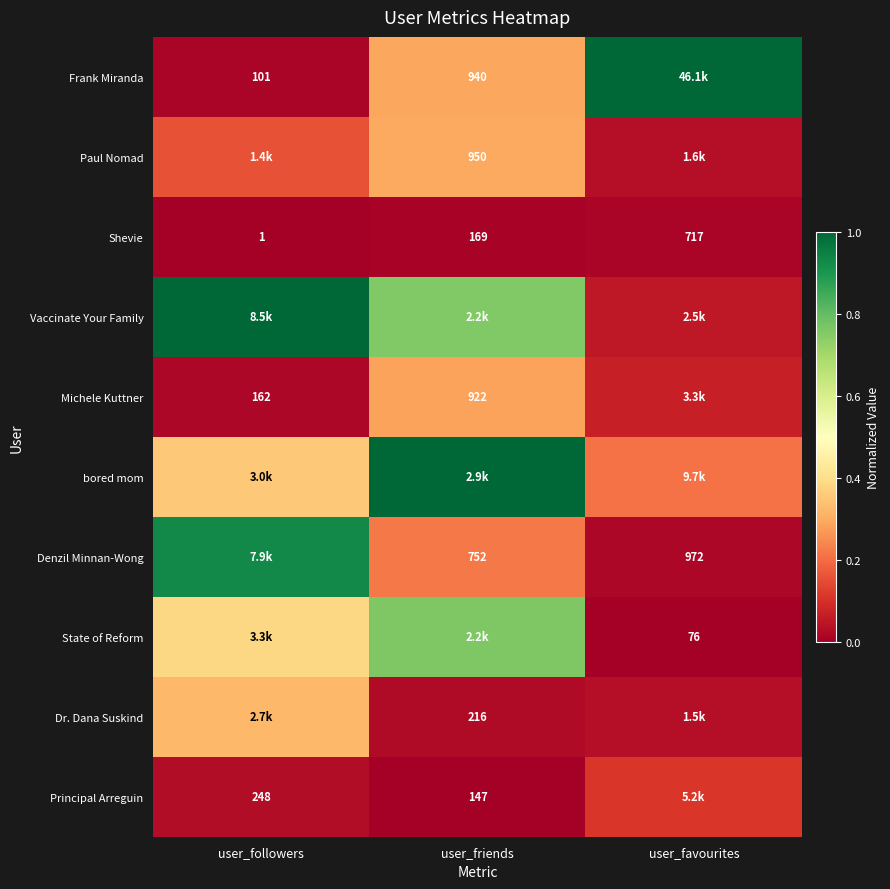

How many distinct data groups are displayed?

10